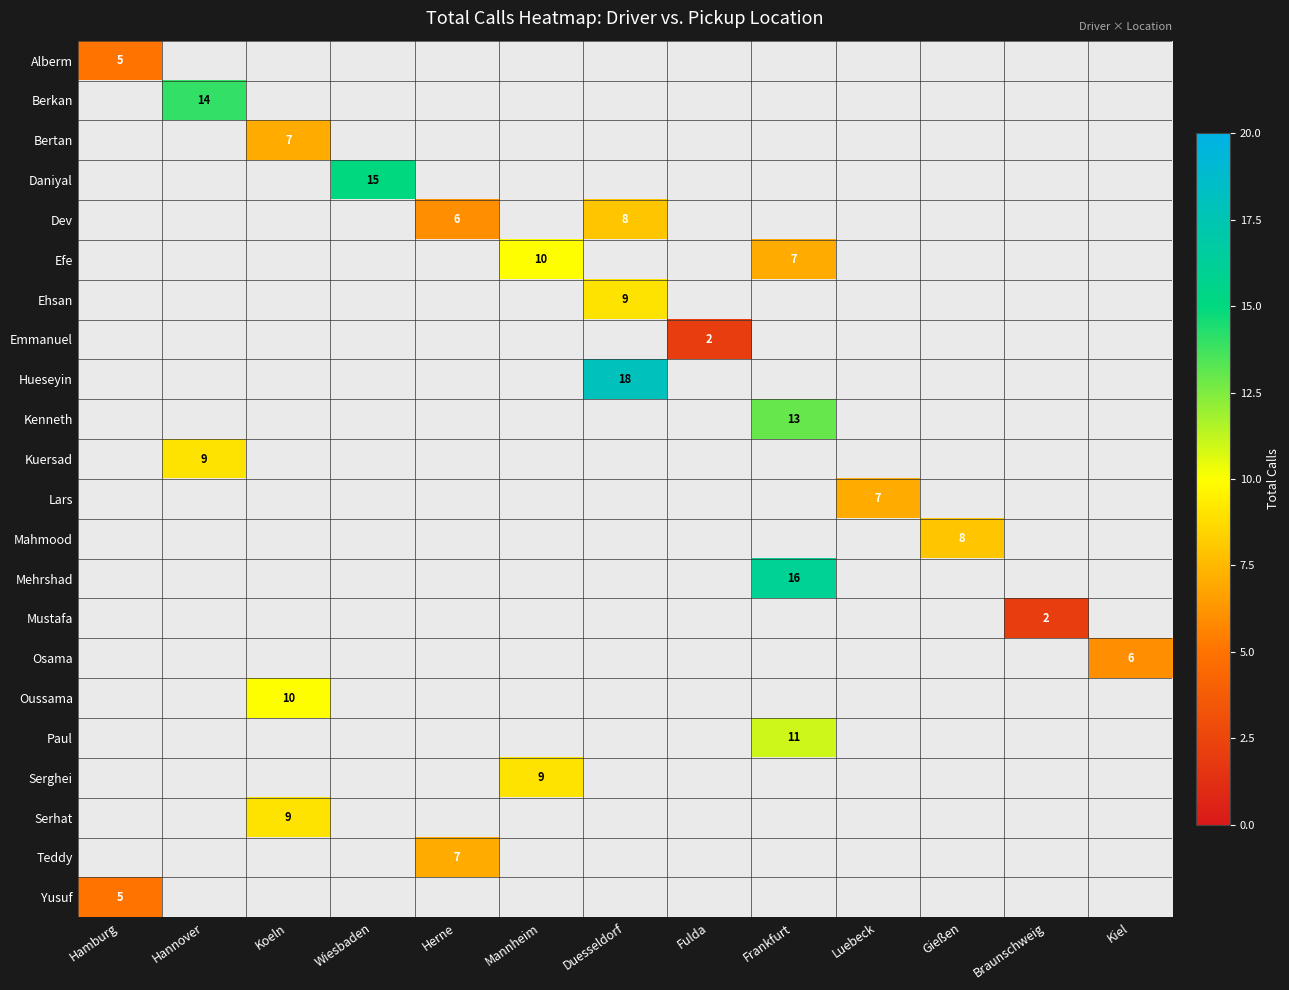

At which category is the sum across all series the highest?

Frankfurt